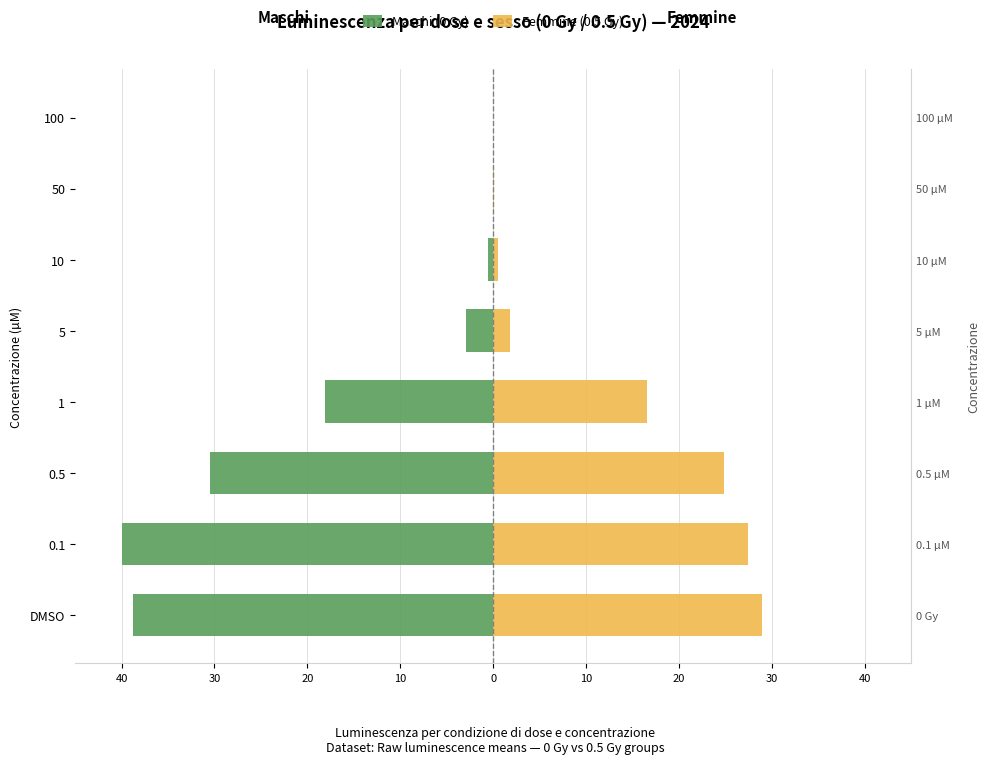

What is the minimum value for Maschi (0 Gy)?

-40.0